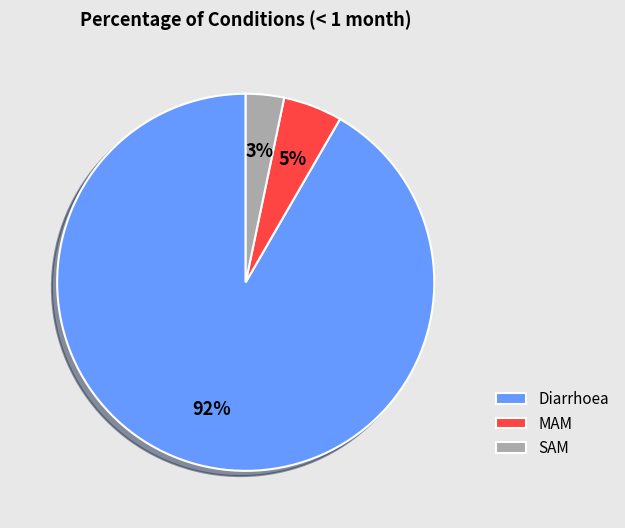

Is the sum of SAM and MAM greater than half?

No